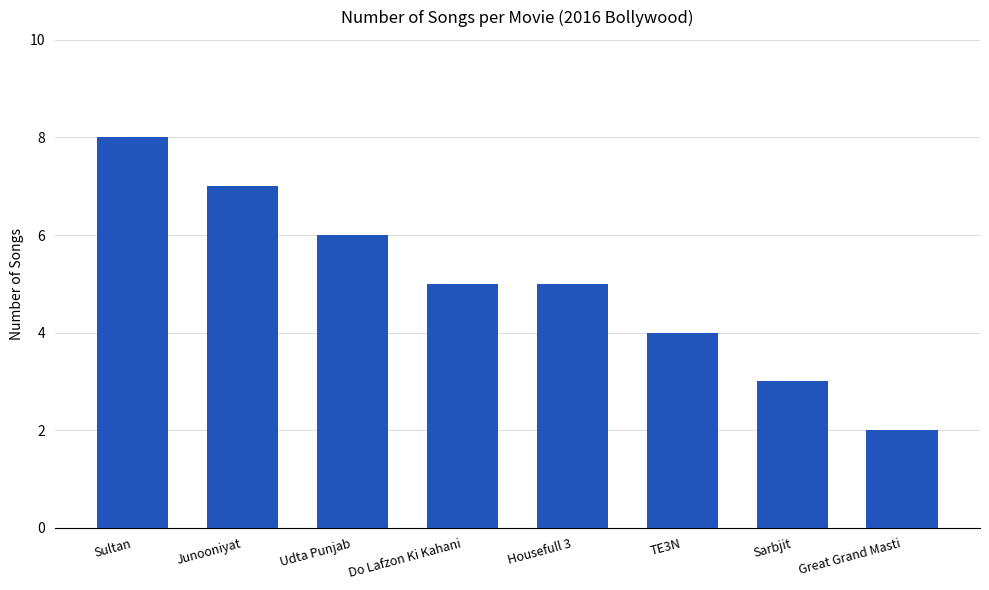

Is it true that the value at Housefull 3 is 9?

False